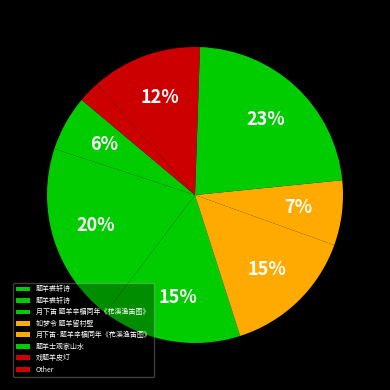

To the nearest percent, what is the difference between the largest and smallest slice percentages?

22%